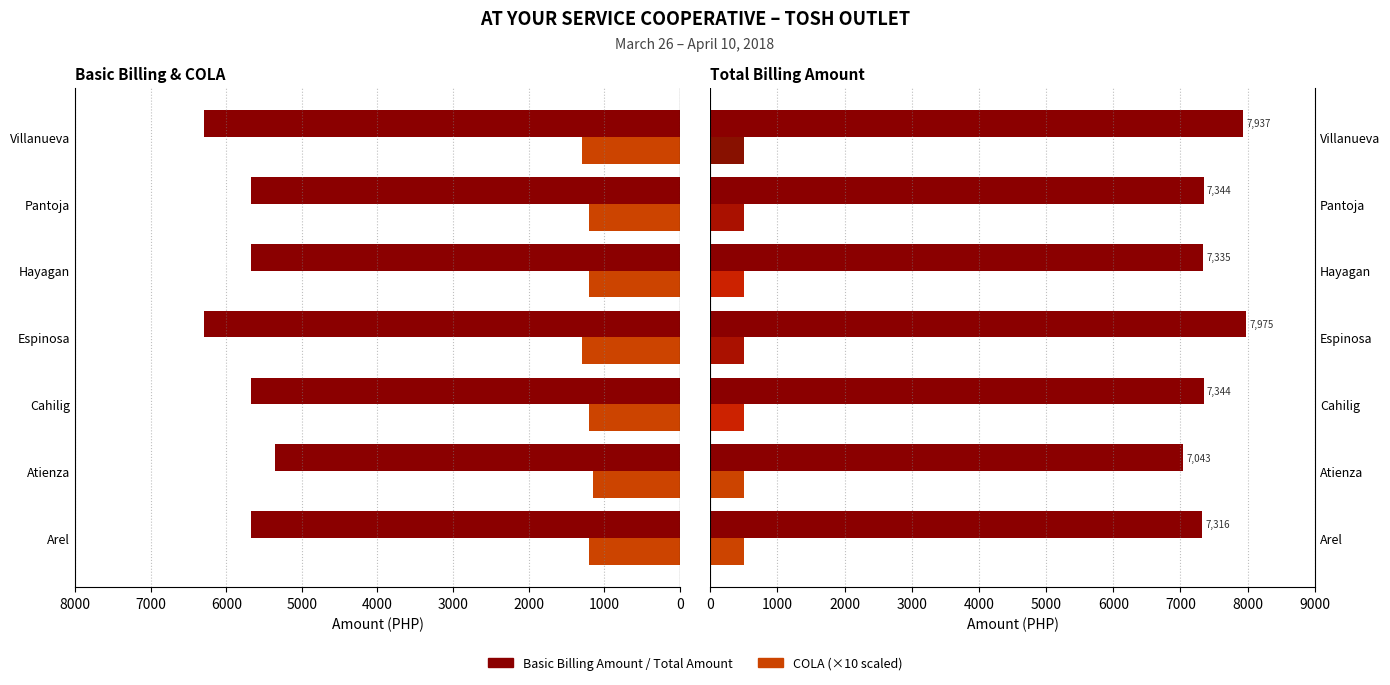

True or false: Basic Billing Amount has a value of 7777.6 at Cahilig.

False